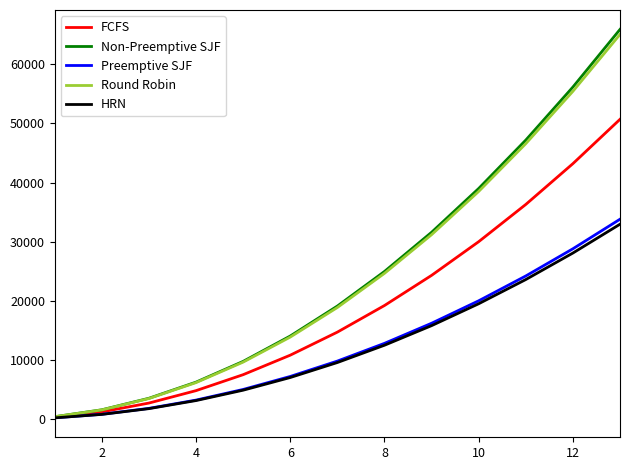

Which series has the largest range (max minus min)?

Non-Preemptive SJF